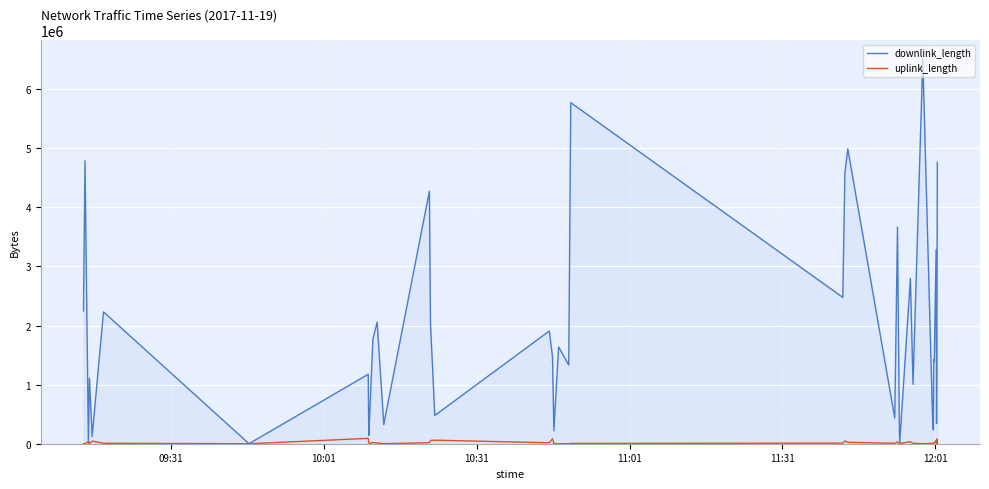

Which series has the widest spread of values?

downlink_length